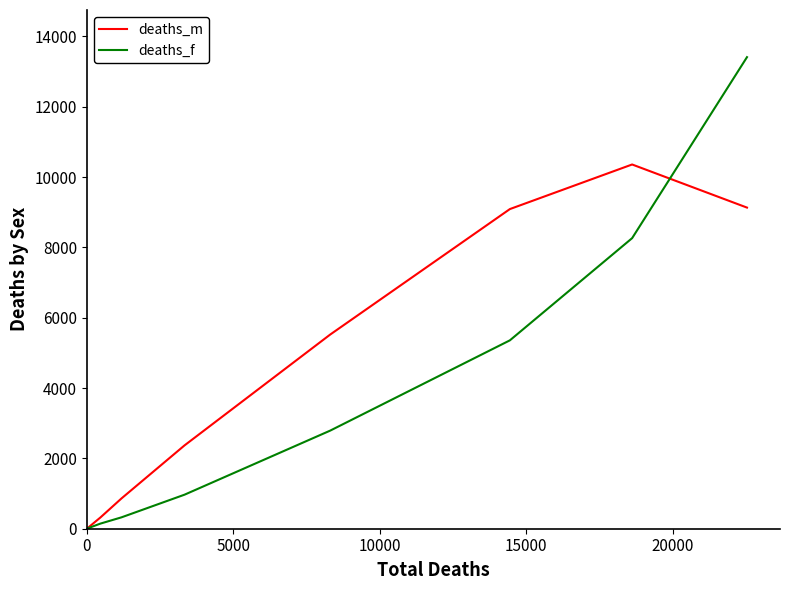

The value of deaths_f at 15000 is 37. True or false?

False